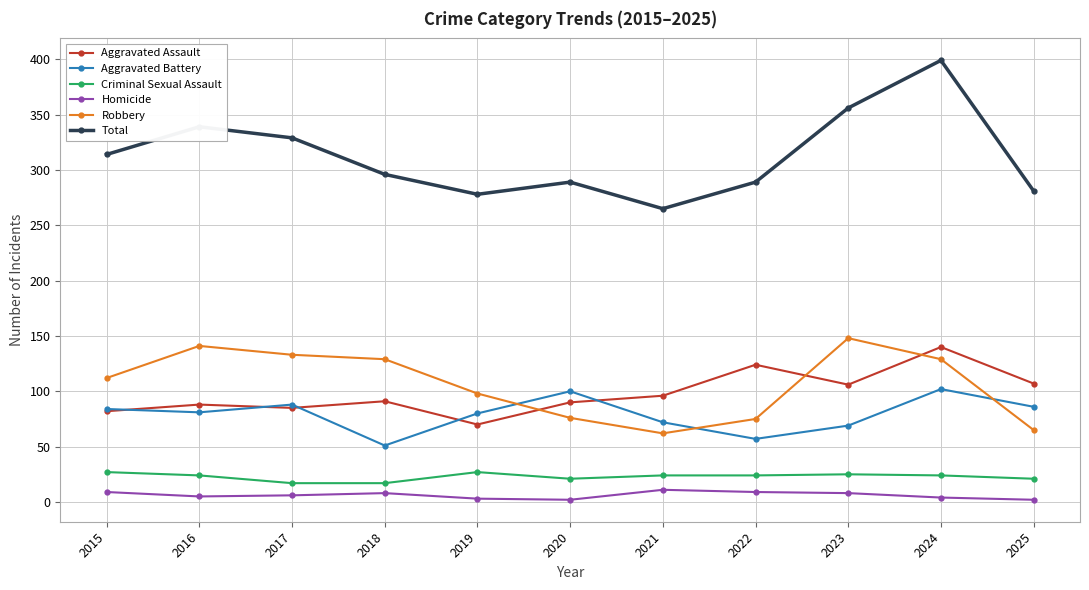

Which series has the largest total across all categories?

Total